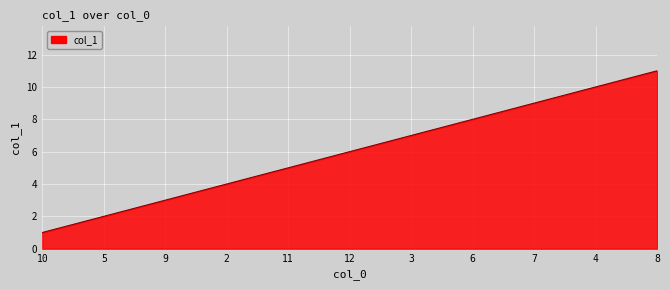

The value at 5 is 2. True or false?

True